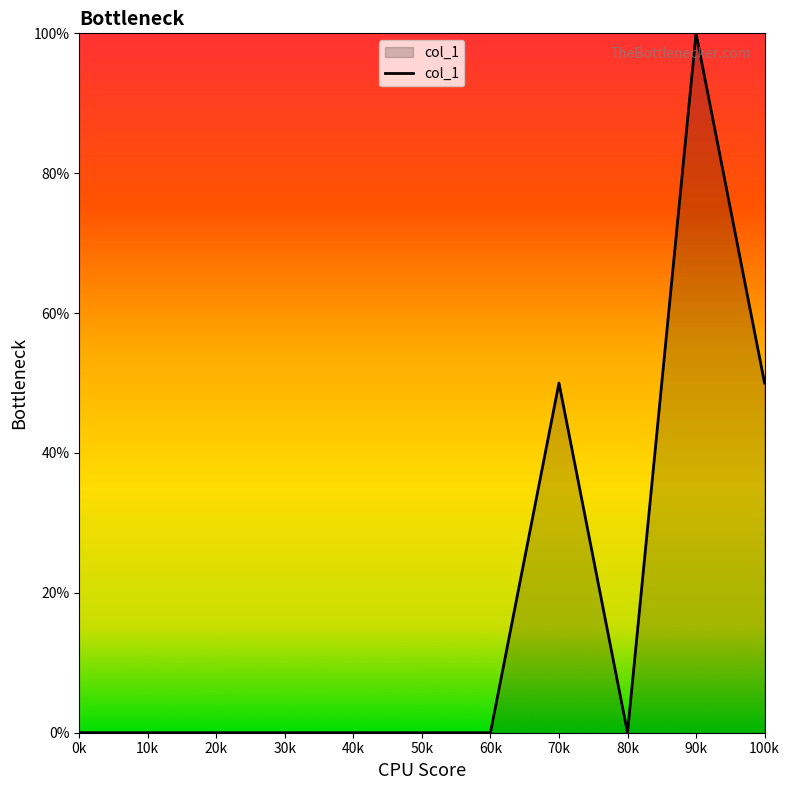

Is it true that the value at 20k is 0?

True